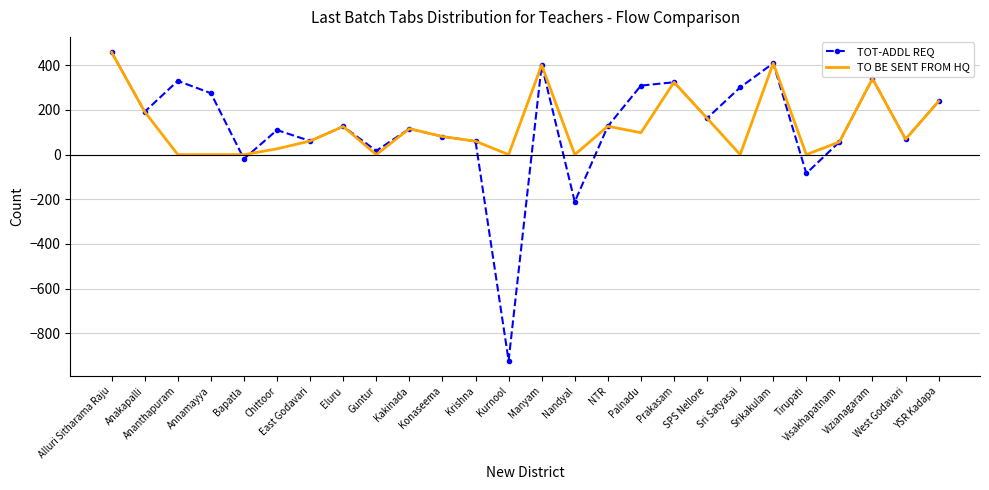

What position from the left is YSR Kadapa?

26